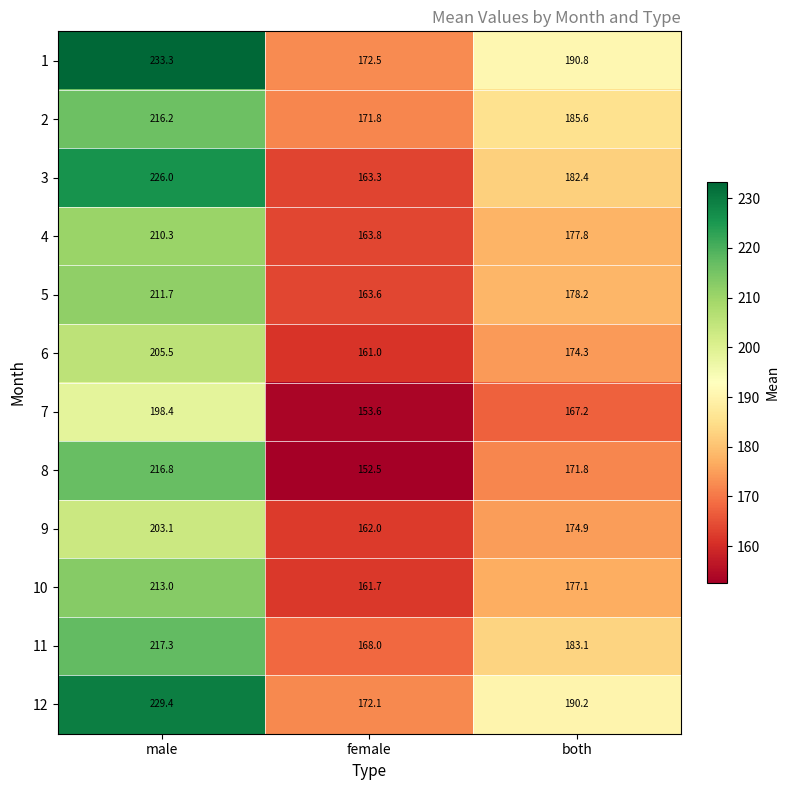

What is the sum of the 3 values at male and both?

408.4